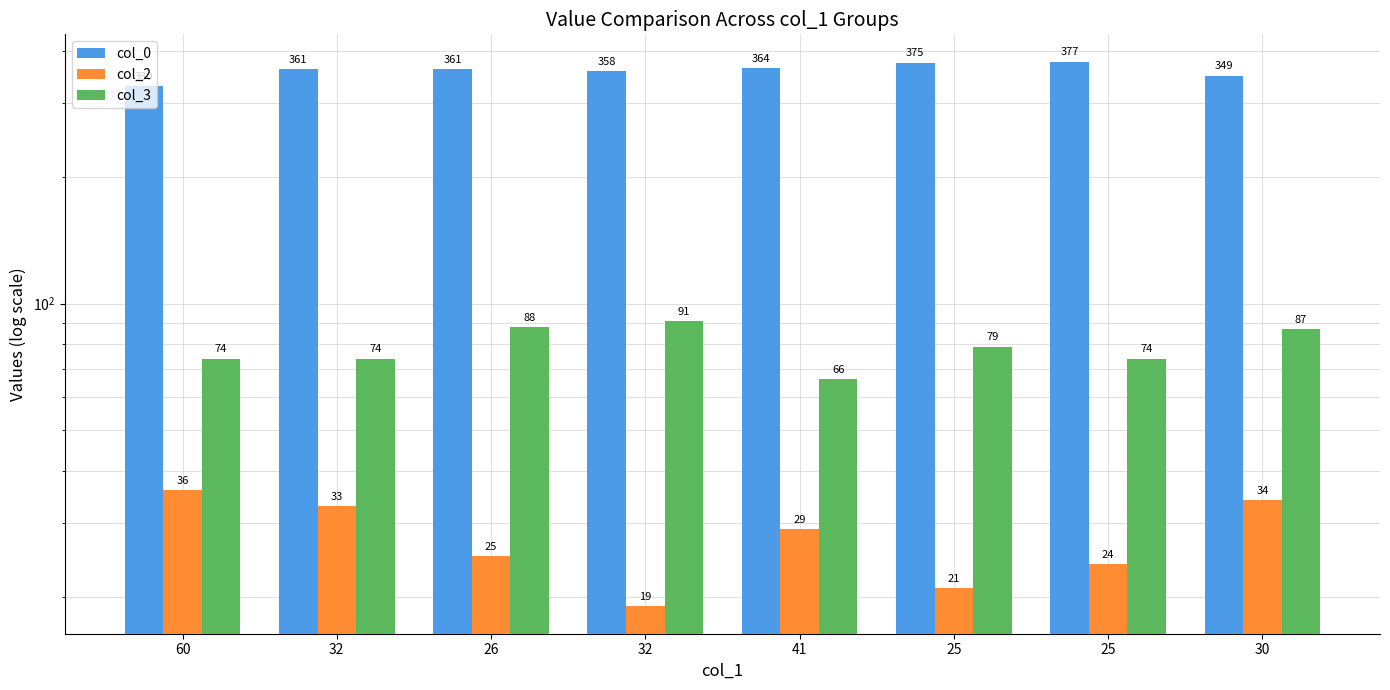

Which category has the highest value in the col_3 series?

32